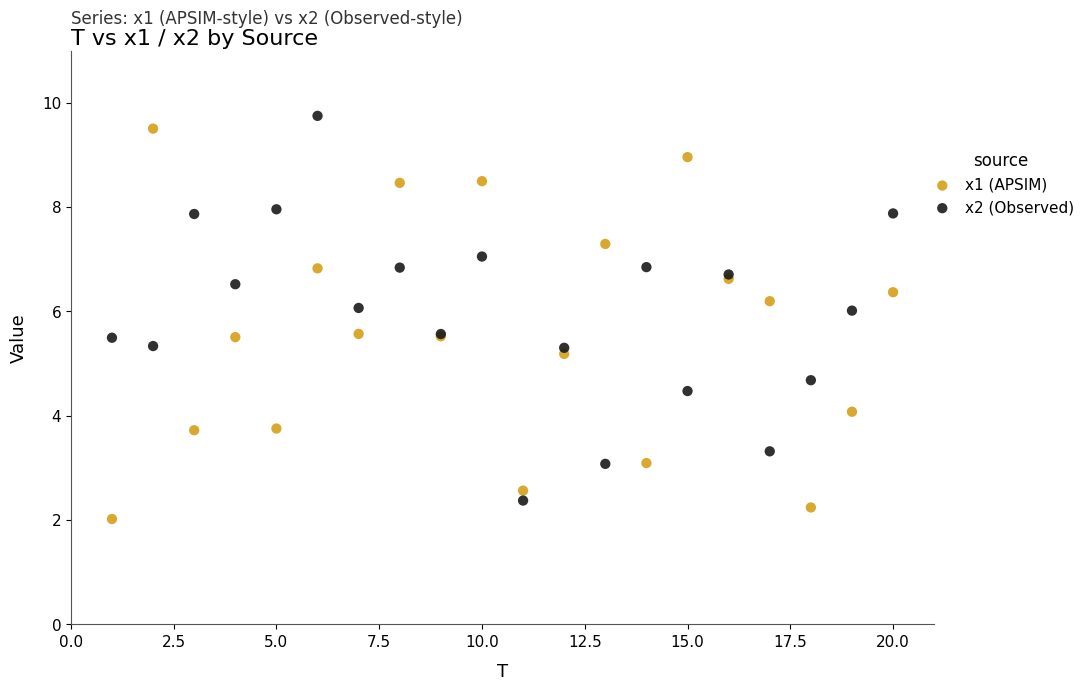

Which series has the widest spread of Y values?

x1 (APSIM)